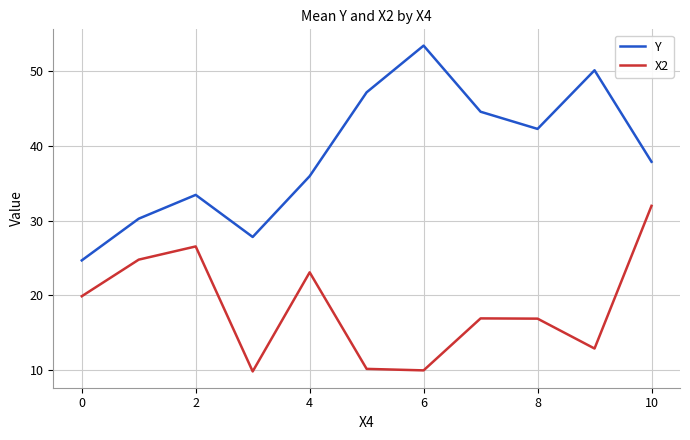

True or false: Y and X2 cross at least once.

False